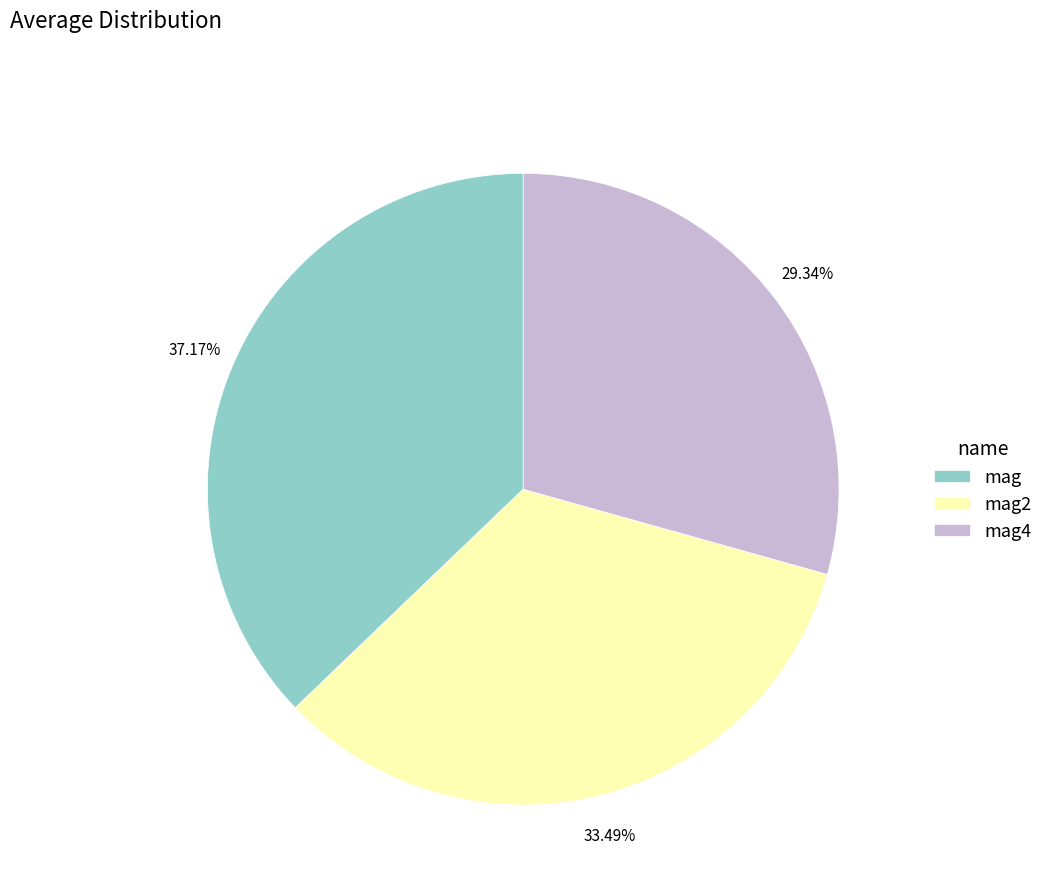

What is the largest slice in the pie chart?

mag